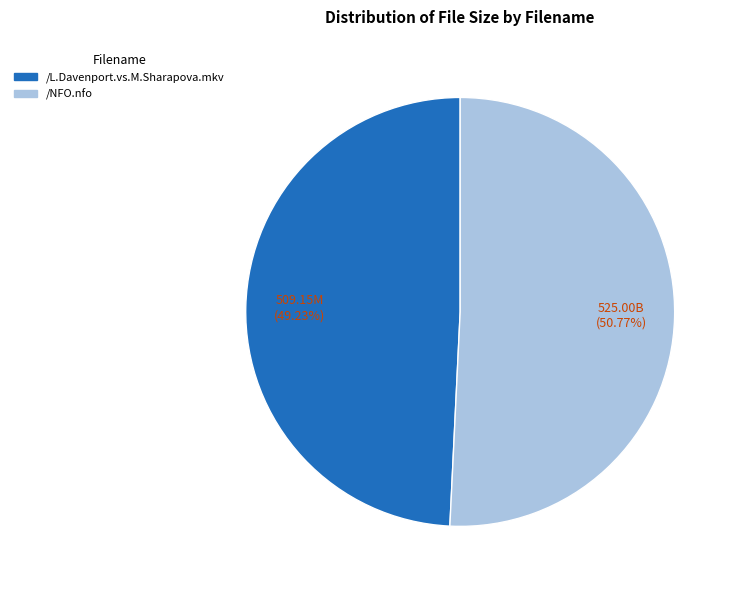

Between /NFO.nfo and /L.Davenport.vs.M.Sharapova.mkv, which is larger?

/NFO.nfo